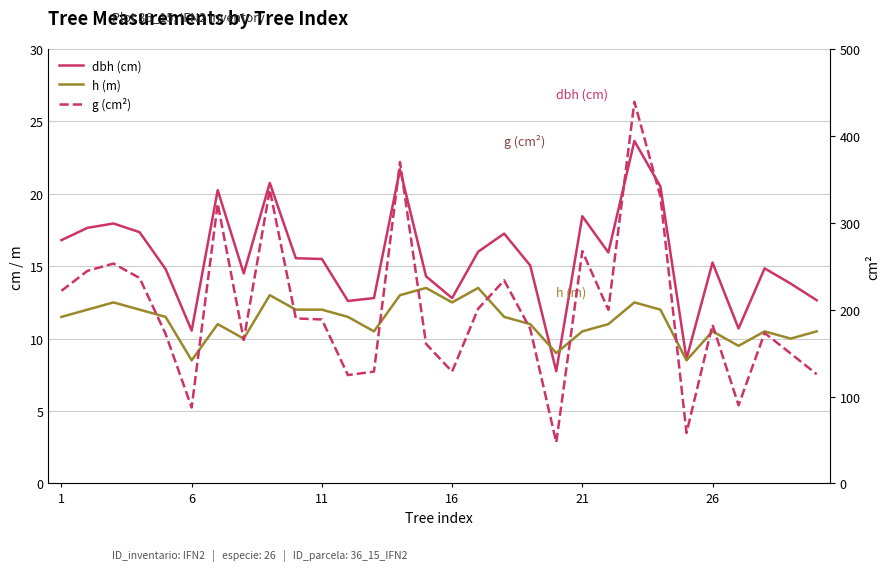

Reading left to right, list all the values displayed in this chart.

dbh (cm): 16.8	17.6	17.9	17.4	14.8	10.6	20.2	14.5	20.8	15.6	15.5	12.6	12.8	21.7	14.3	12.8	16.0	17.2	15.1	7.8	18.4	15.9	23.6	20.5	8.6	15.2	10.7	14.8	13.8	12.7
h (m): 11.5	12.0	12.5	12.0	11.5	8.5	11.0	10.0	13.0	12.0	12.0	11.5	10.5	13.0	13.5	12.5	13.5	11.5	11.0	9.0	10.5	11.0	12.5	12.0	8.5	10.5	9.5	10.5	10.0	10.5
g (cm²): 221.7	244.7	253.1	236.4	172.0	87.4	322.1	165.1	338.2	189.9	188.7	124.7	128.7	369.8	160.6	128.7	201.1	233.7	177.9	47.2	267.4	199.8	439.3	330.1	58.1	182.7	89.9	173.2	149.6	125.7